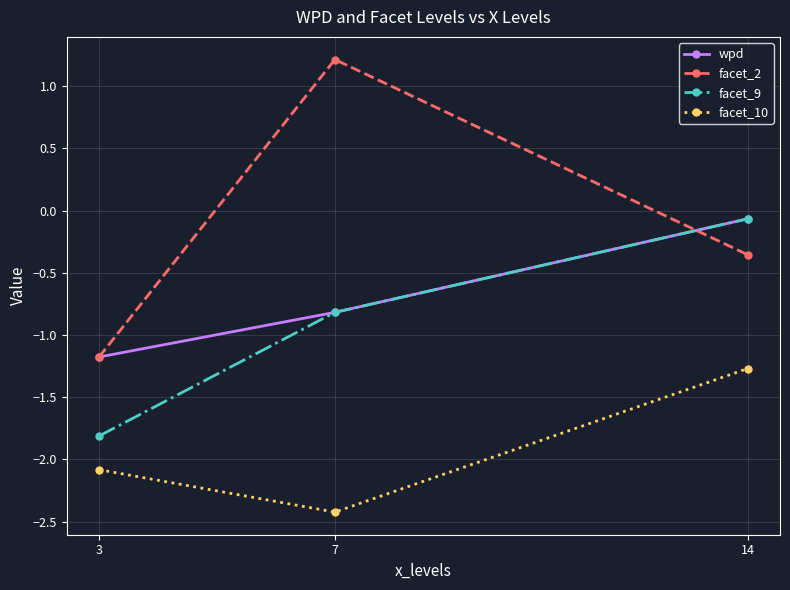

Does the chart have visible grid lines?

Yes